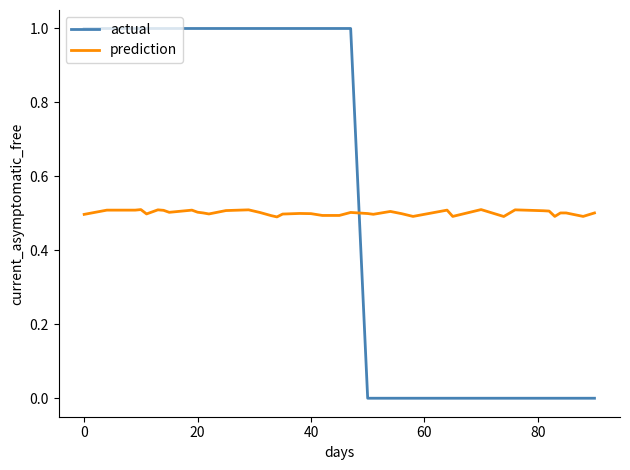

What is the greatest value displayed?

1.0